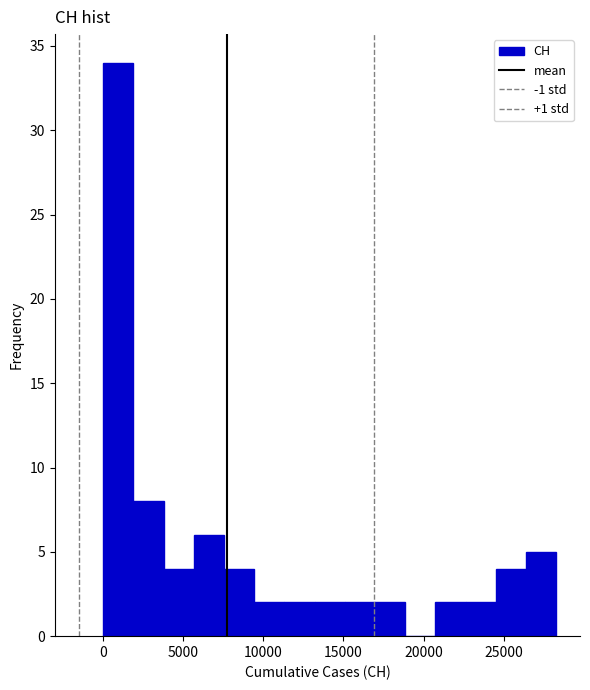

Read against the x-axis, roughly where is the centre of the tallest bar?

1000